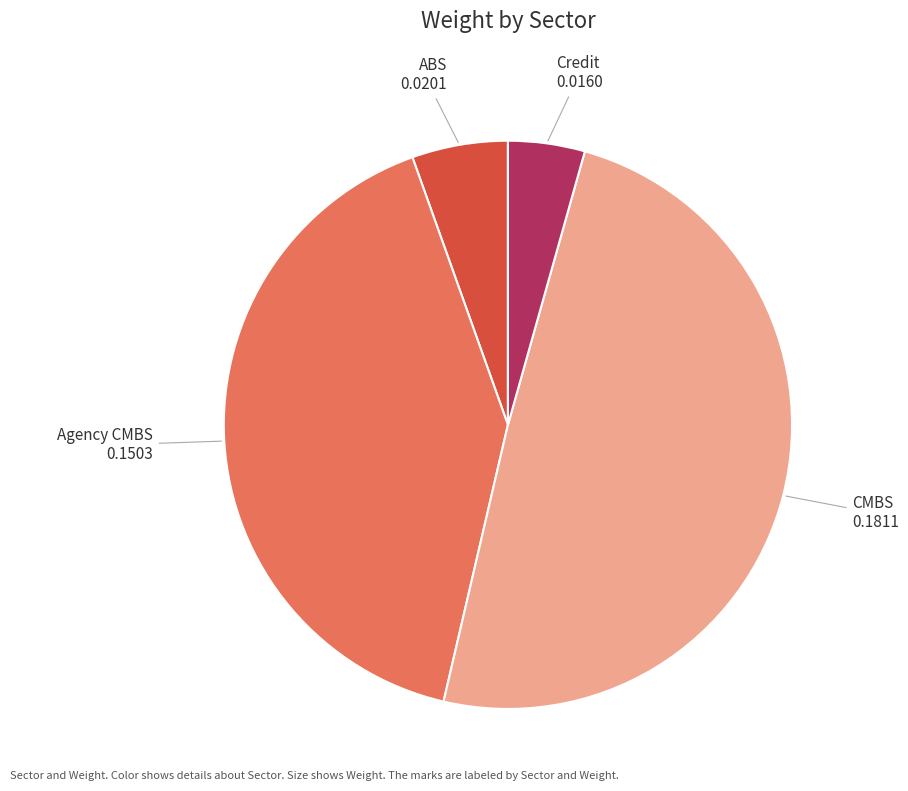

Rank the categories by value from highest to lowest.

CMBS, Agency CMBS, ABS, Credit